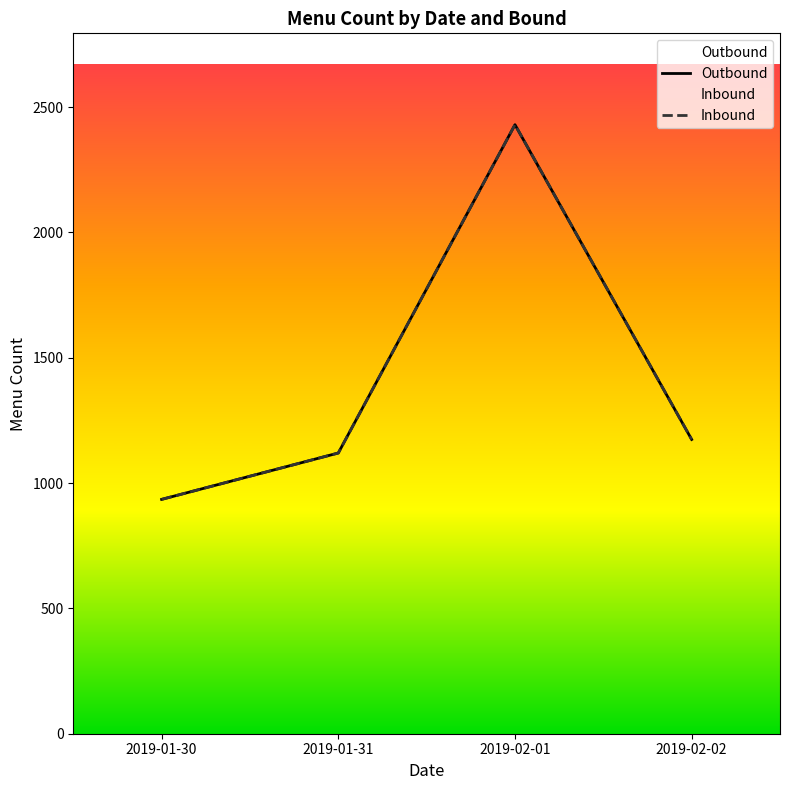

What is the total value across all series at 2019-01-31?

2240